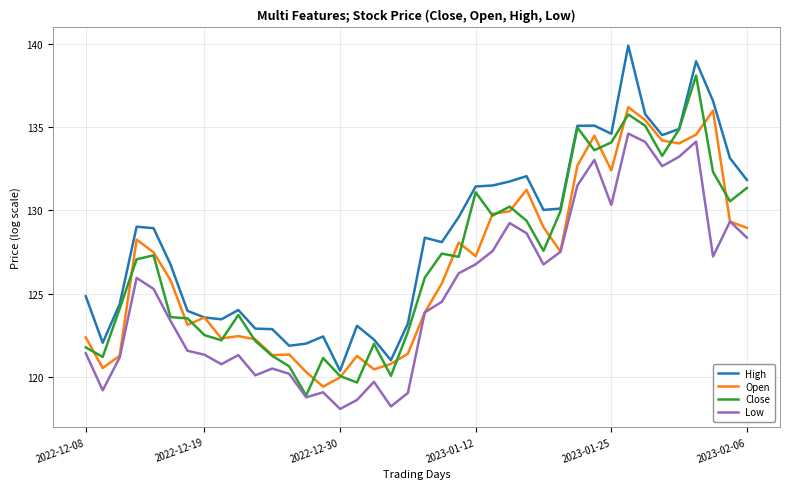

Which series has the largest total across all categories?

High